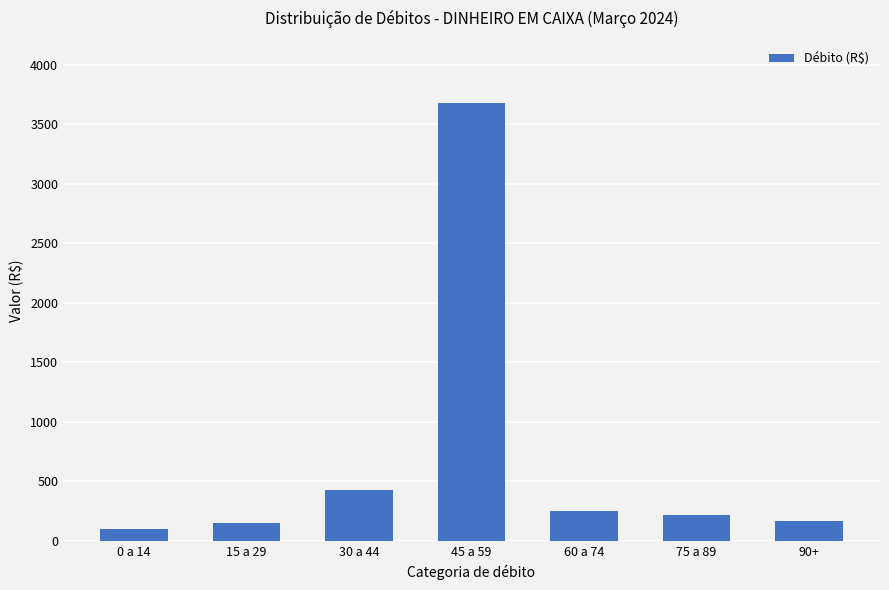

How many distinct data groups are displayed?

1